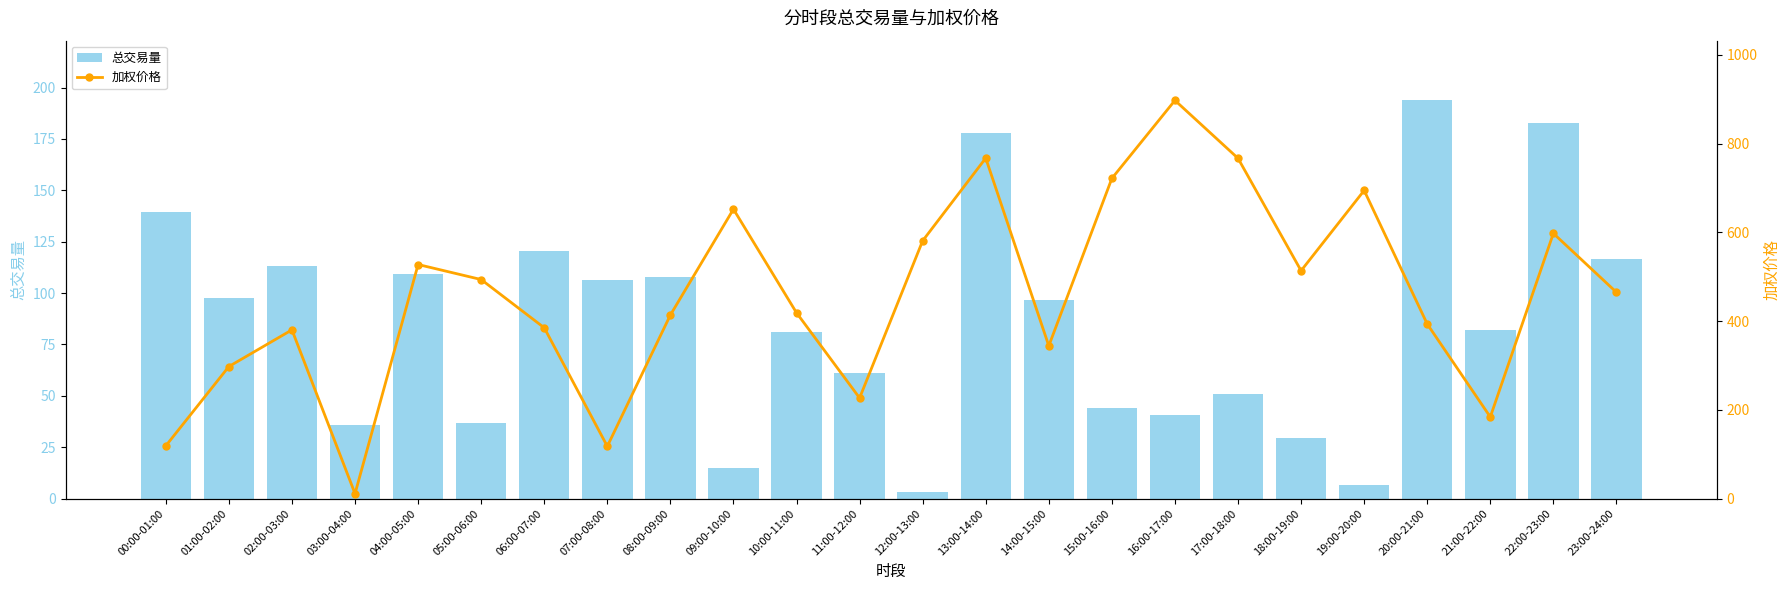

List the labels in order of 总交易量 value, smallest first.

12:00-13:00, 19:00-20:00, 09:00-10:00, 18:00-19:00, 03:00-04:00, 05:00-06:00, 16:00-17:00, 15:00-16:00, 17:00-18:00, 11:00-12:00, 10:00-11:00, 21:00-22:00, 14:00-15:00, 01:00-02:00, 07:00-08:00, 08:00-09:00, 04:00-05:00, 02:00-03:00, 23:00-24:00, 06:00-07:00, 00:00-01:00, 13:00-14:00, 22:00-23:00, 20:00-21:00